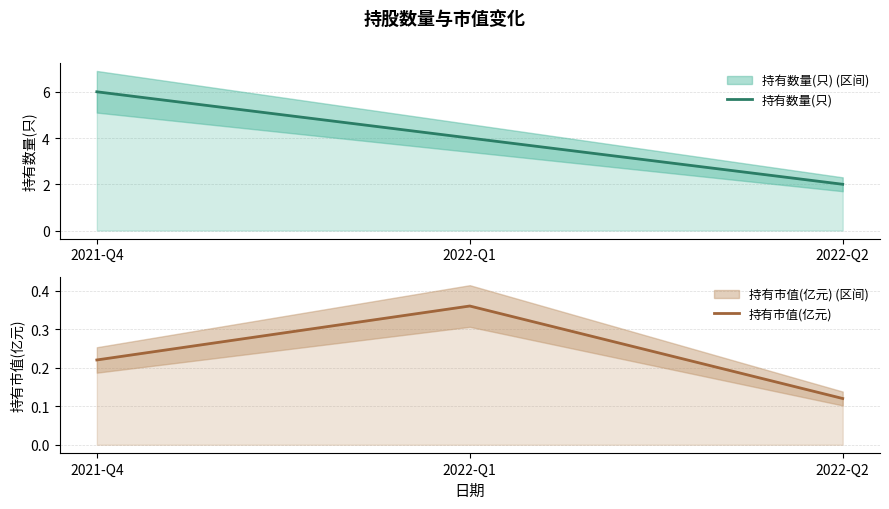

Reading left to right, what are all the values shown in this chart?

持有数量(只): 6.0	4.0	2.0
持有市值(亿元): 0.2	0.4	0.1